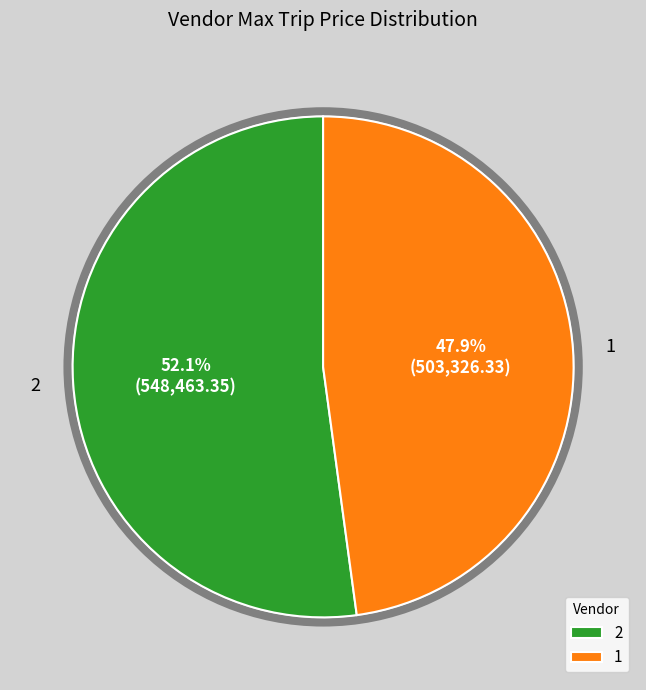

What is the largest slice in the pie chart?

2